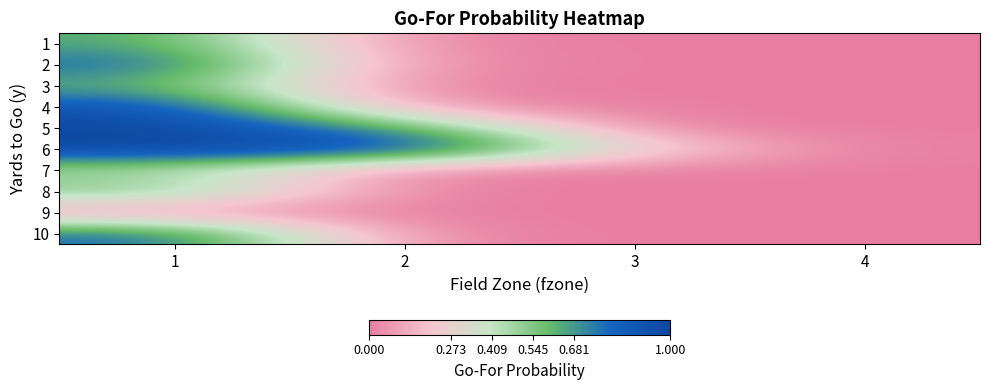

Between 2 and 3, which series saw the biggest shift?

6